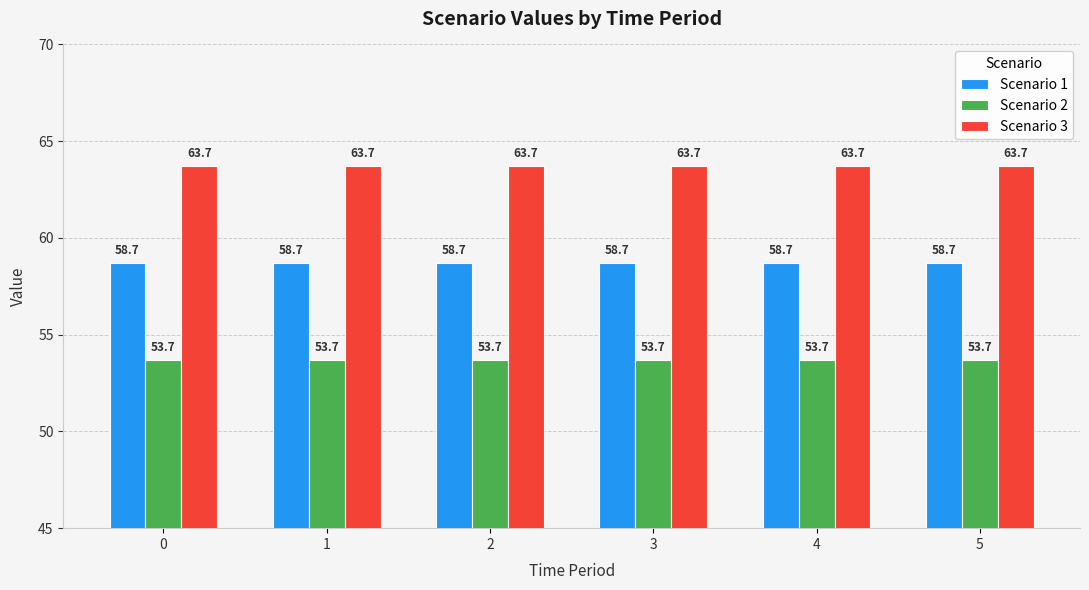

What is the maximum value for Scenario 2?

53.7